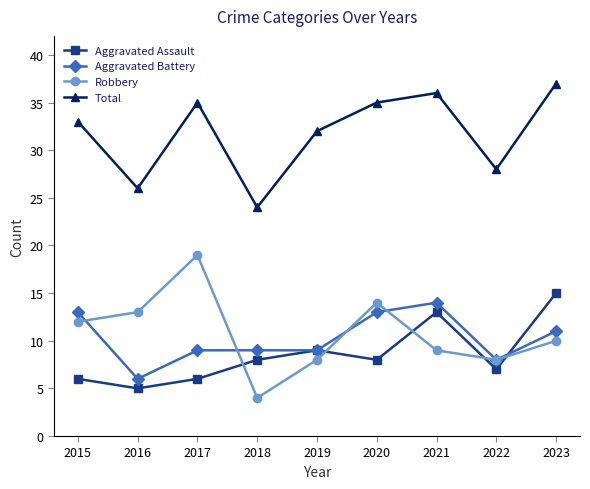

What is the difference between the Aggravated Battery values at 2017 and 2022?

1